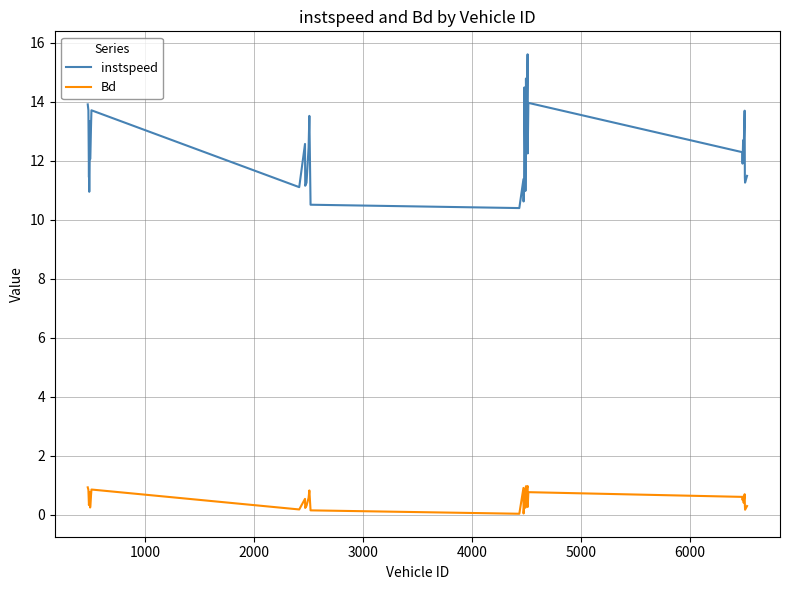

Which series has the largest total across all categories?

instspeed